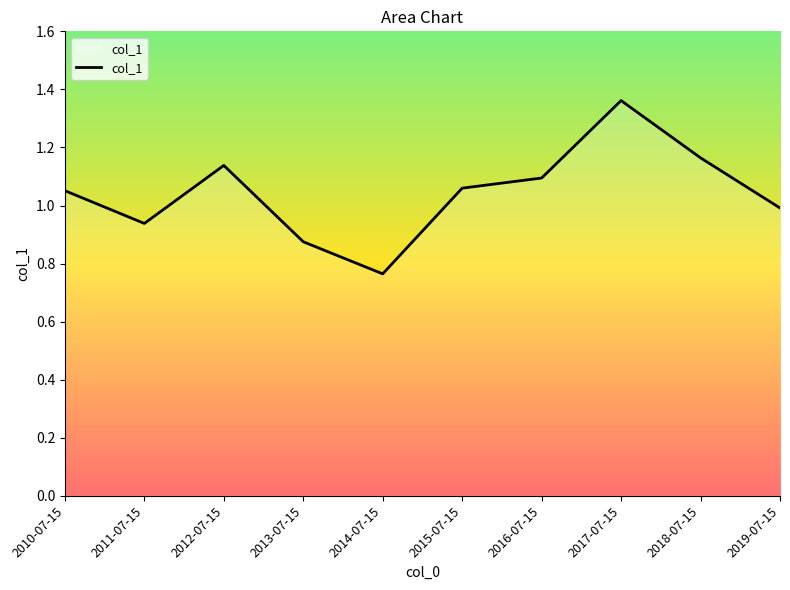

Does the chart display data point markers on the line(s)?

No